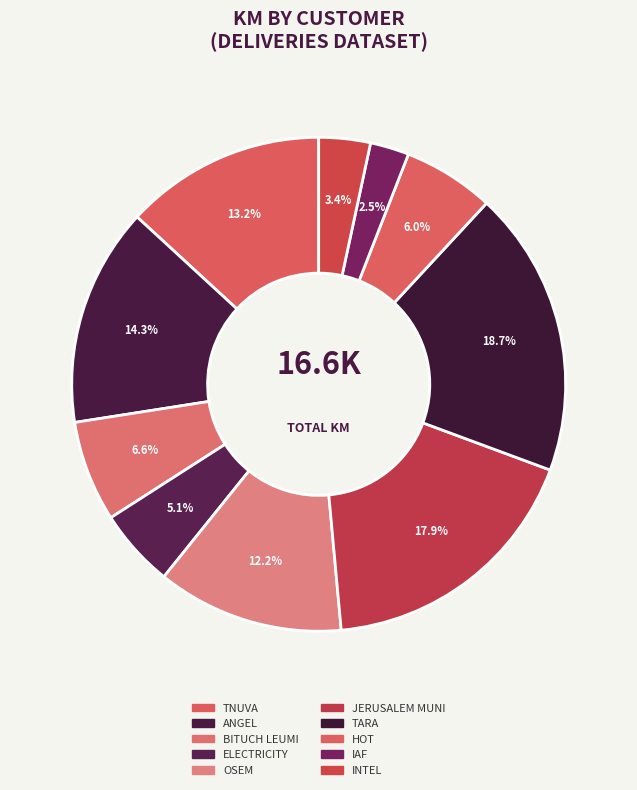

Count the number of slices in the pie.

10